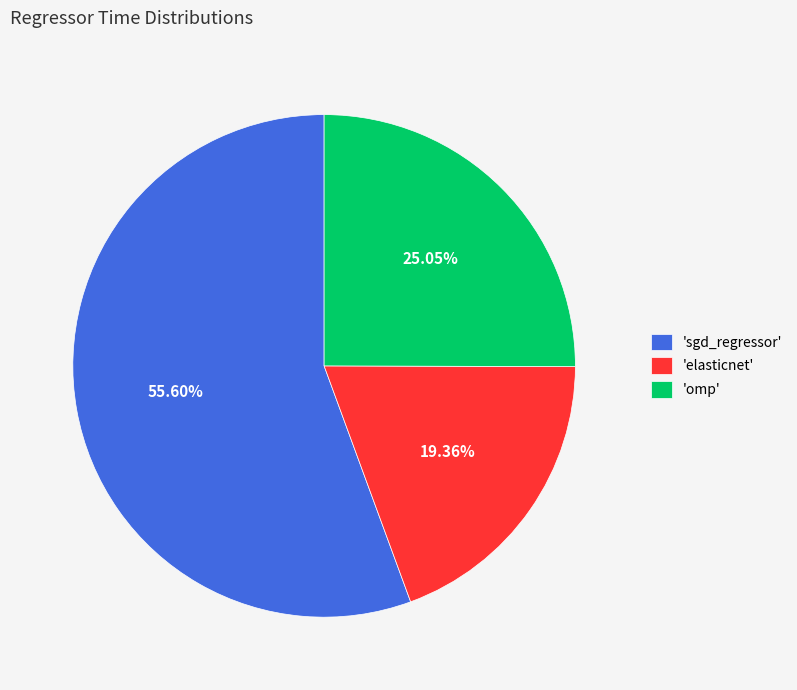

Which slice represents more than half of the pie?

'sgd_regressor'